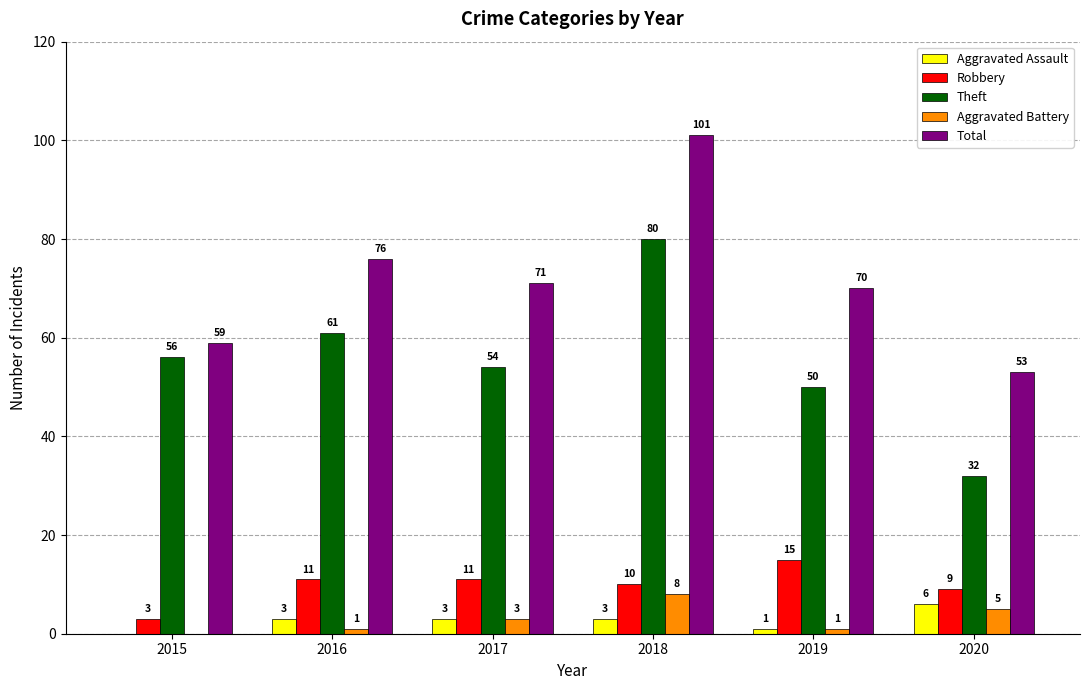

Which series has the largest total across all categories?

Total